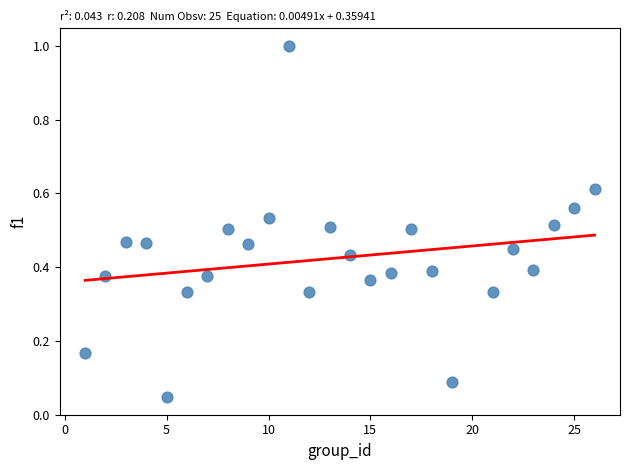

What is the range of Y values (max minus min)?

1.0